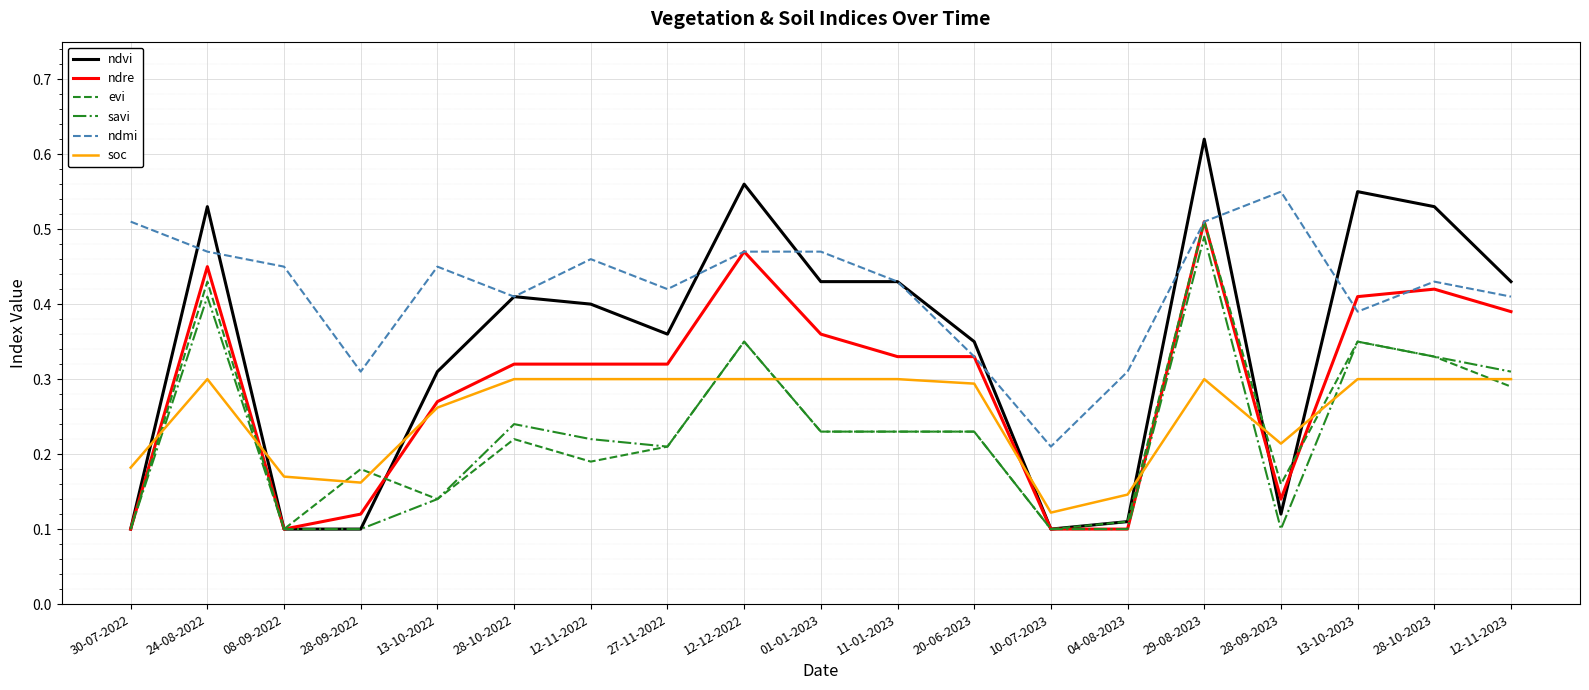

True or false: ndvi and ndmi cross at least once.

True